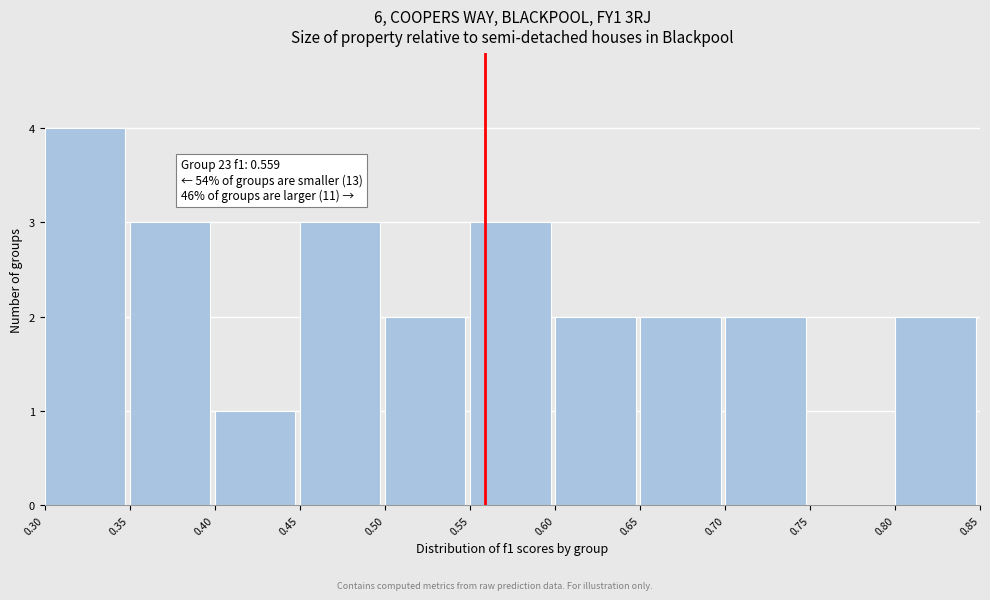

Which range on the x-axis has the tallest bar?

0.30 to 0.35